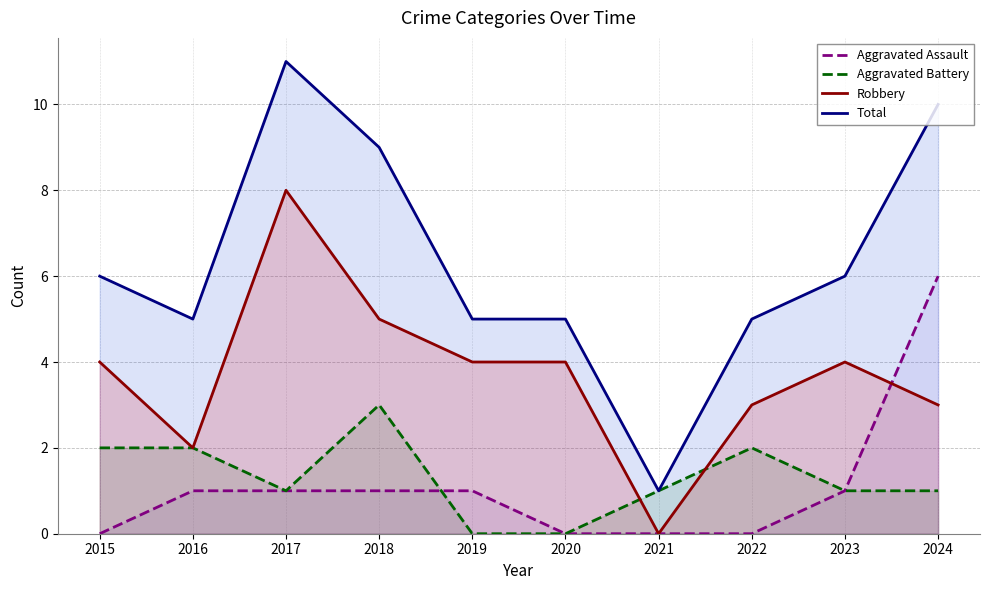

What is the sum of the Robbery values at 2021 and 2023?

4